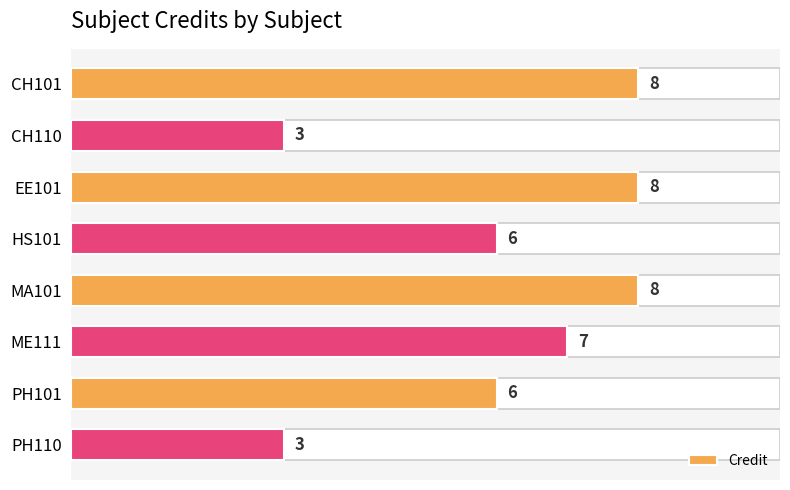

True or false: the data shows 10 at HS101.

False